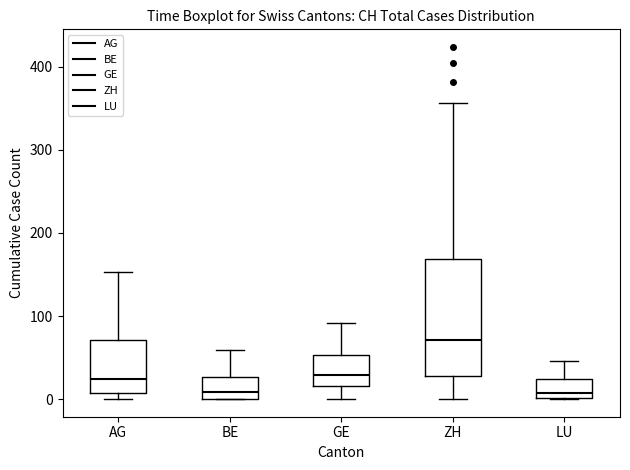

Which box has the highest median line?

ZH